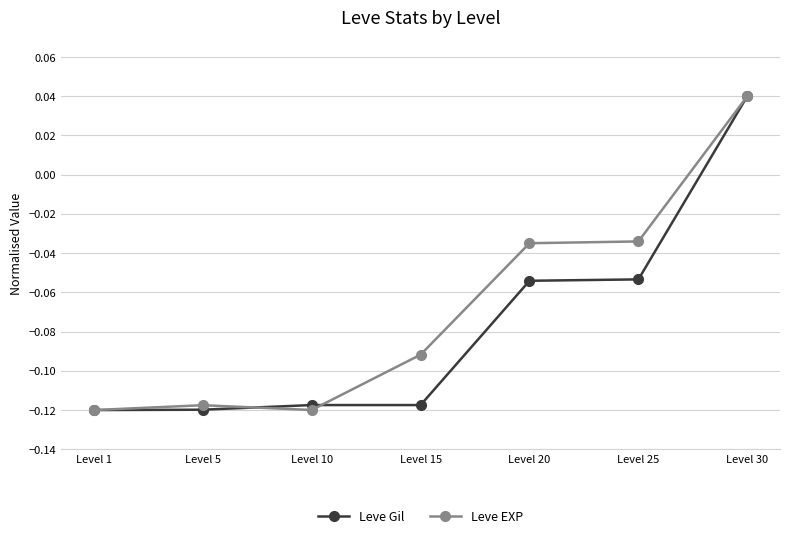

Which label corresponds to the largest value in the chart?

Level 30